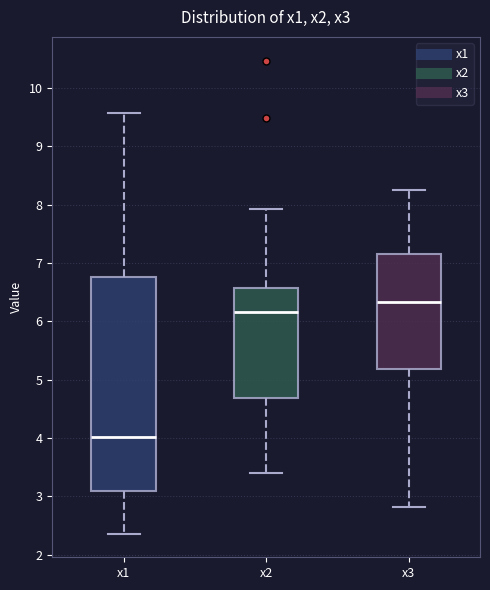

Which box has the highest median line?

x3